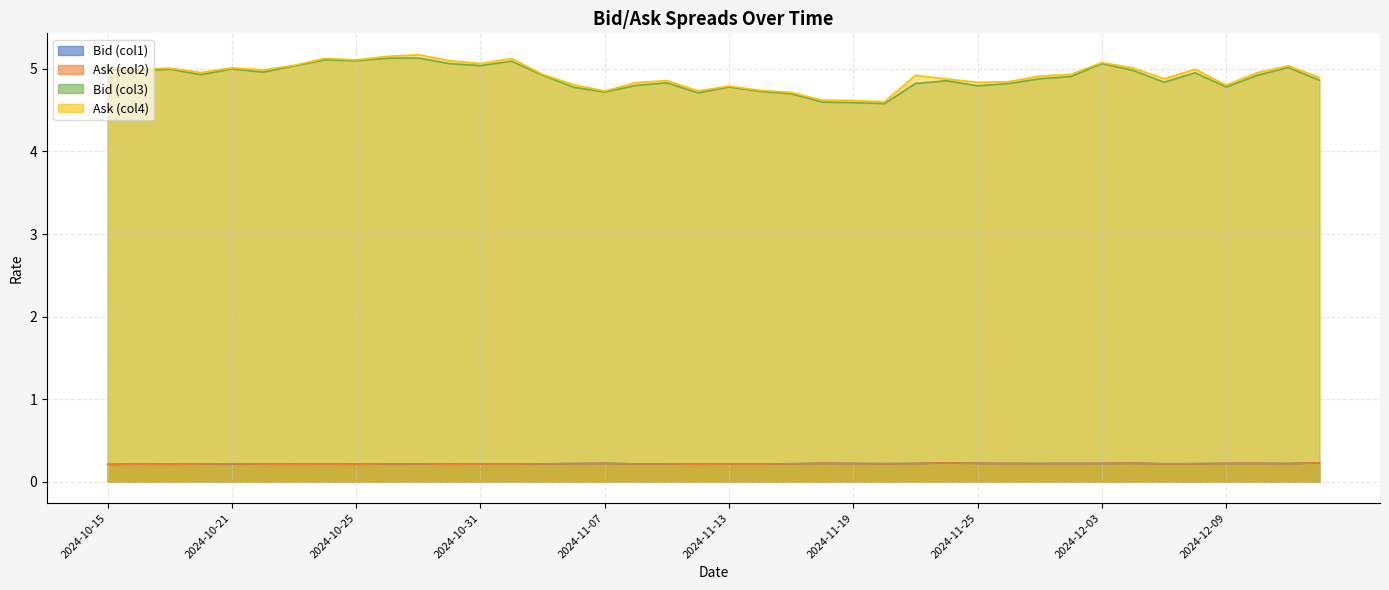

Where is the first local maximum for Bid (col1)?

2024-10-16